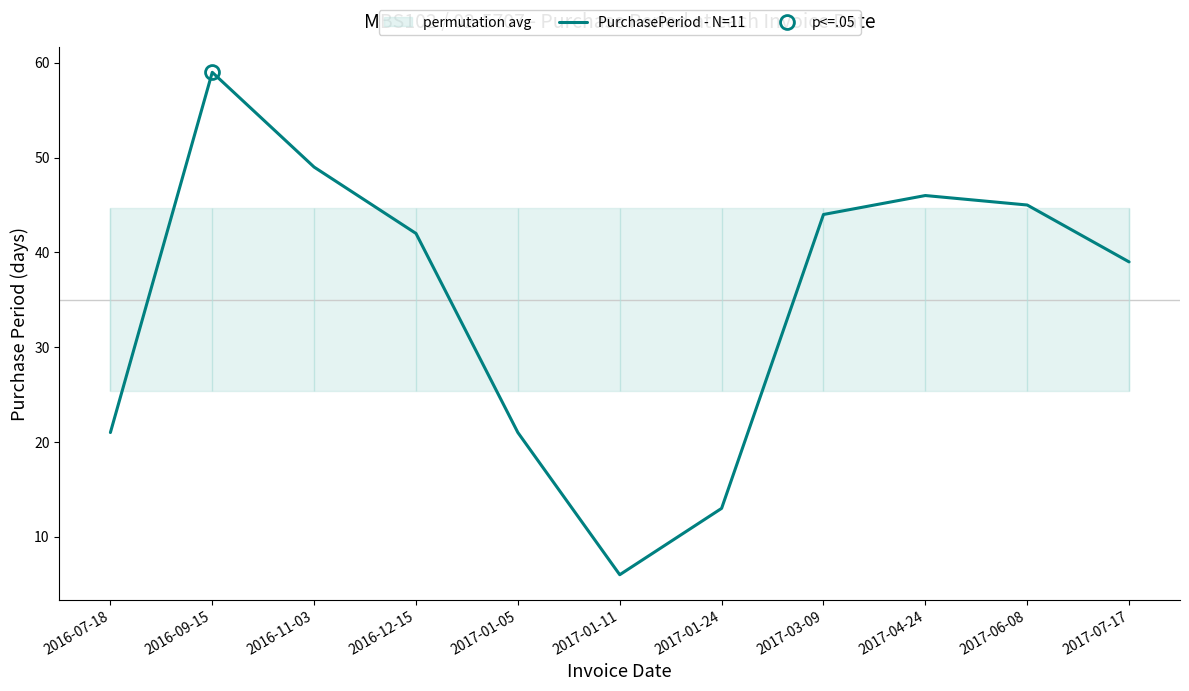

What is the average value?

35